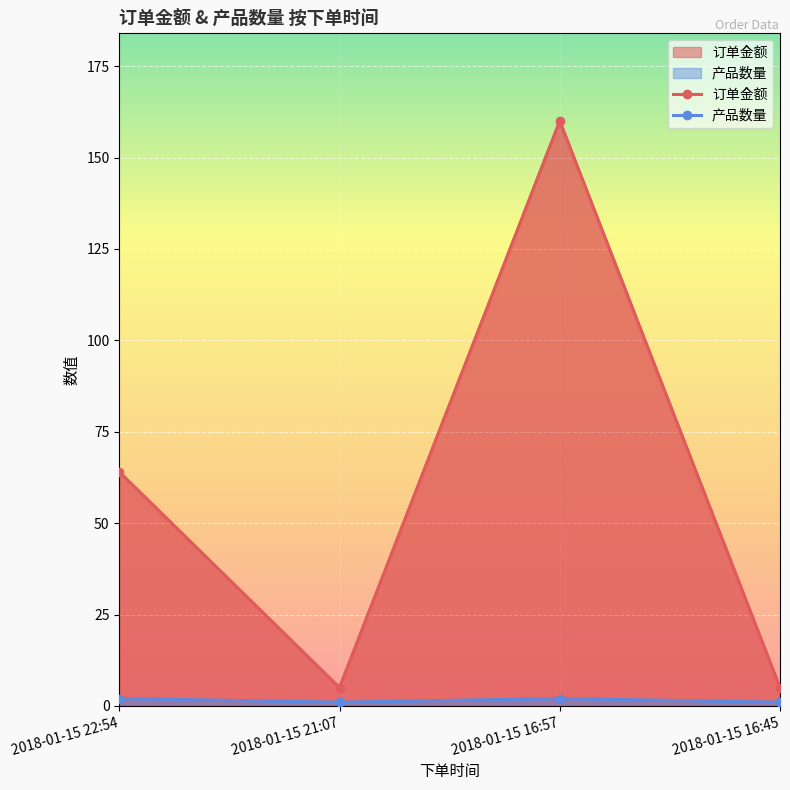

What is the value of the 订单金额 point at the 3rd from the left?

160